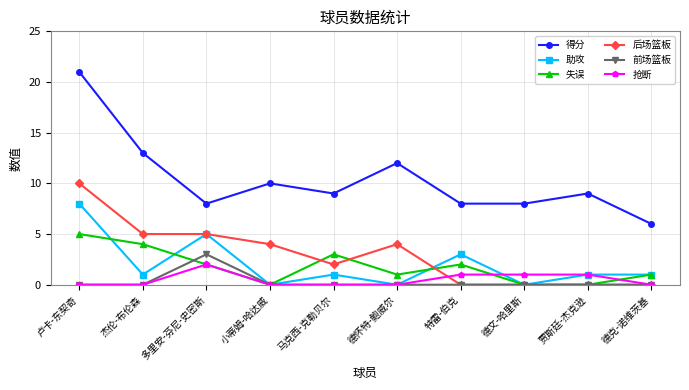

Which series has the largest range (max minus min)?

得分